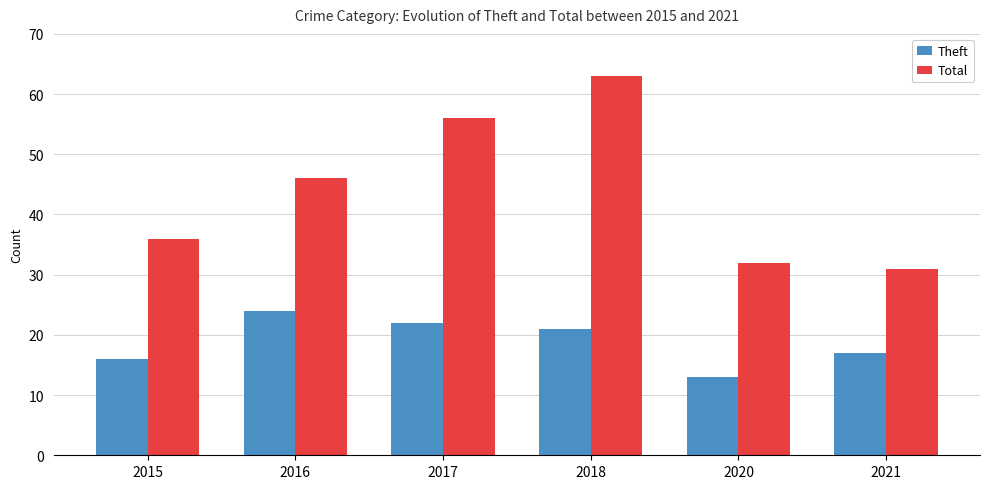

How many groups of bars are there?

6